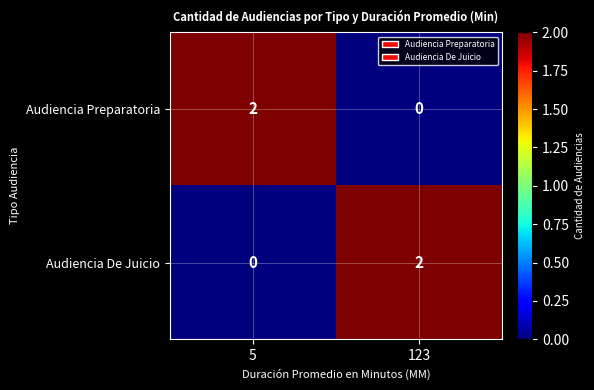

The value of Audiencia De Juicio at 123 is 2. True or false?

True